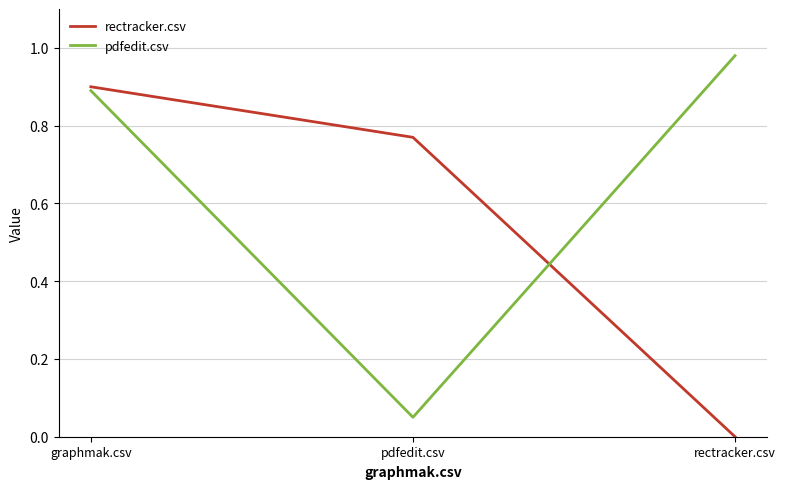

At which category is the sum across all series the highest?

graphmak.csv